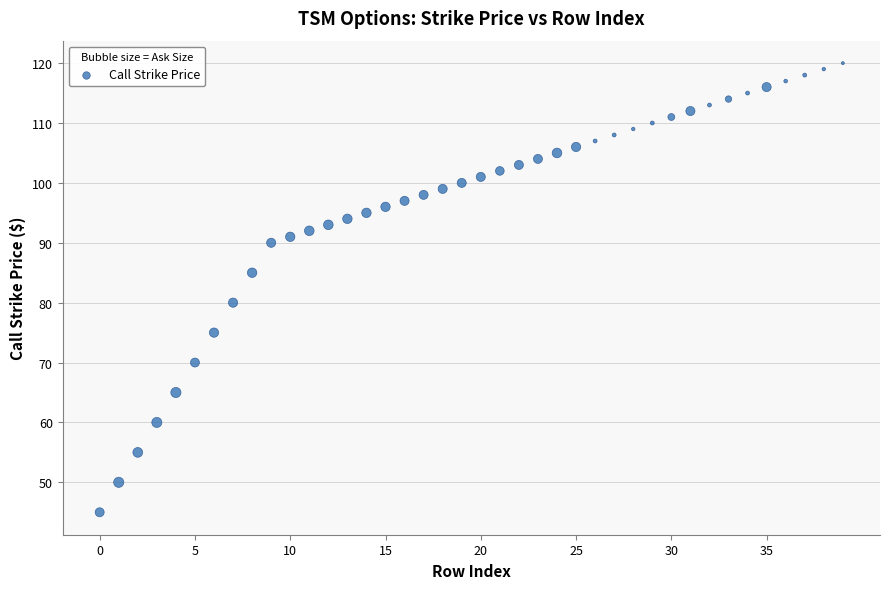

What Y value in the scatter plot is closest to 82?

80